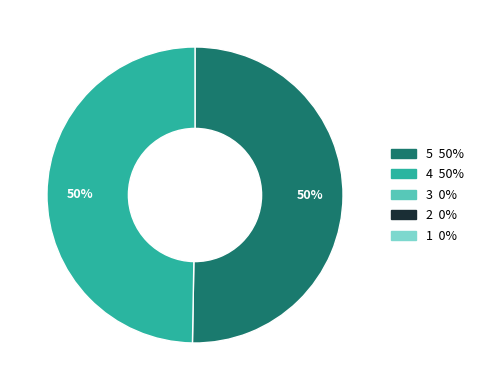

To the nearest percent, what is the average slice percentage?

50%